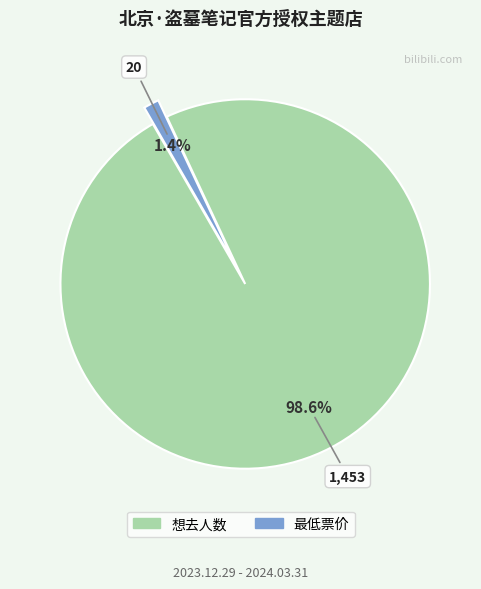

How much of the chart is everything except 想去人数?

1.4%